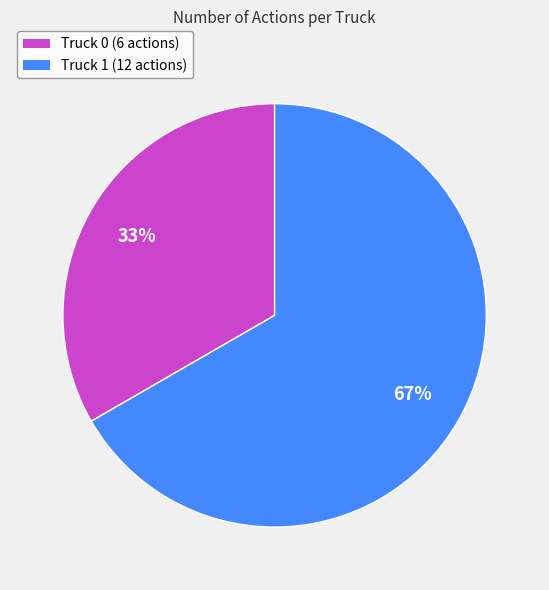

Rank the categories by value from lowest to highest.

Truck 0, Truck 1